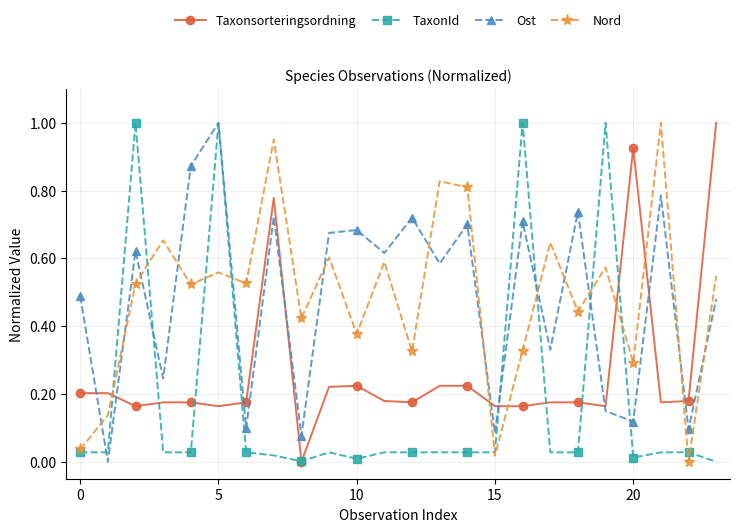

True or false: Ost has more than 1 points higher than both neighbors.

True